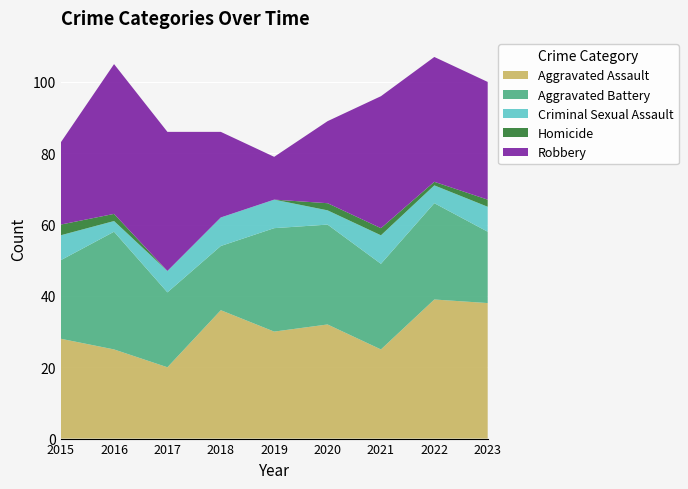

Reading left to right, extract all data points from this chart.

Aggravated Assault: 28	25	20	36	30	32	25	39	38
Aggravated Battery: 22	33	21	18	29	28	24	27	20
Criminal Sexual Assault: 7	3	6	8	8	4	8	5	7
Homicide: 3	2	0	0	0	2	2	1	2
Robbery: 23	42	39	24	12	23	37	35	33